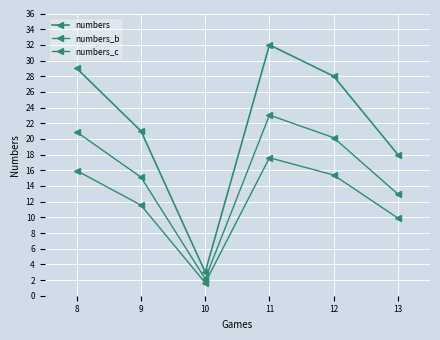

Is this an area chart (filled region under the line)?

No